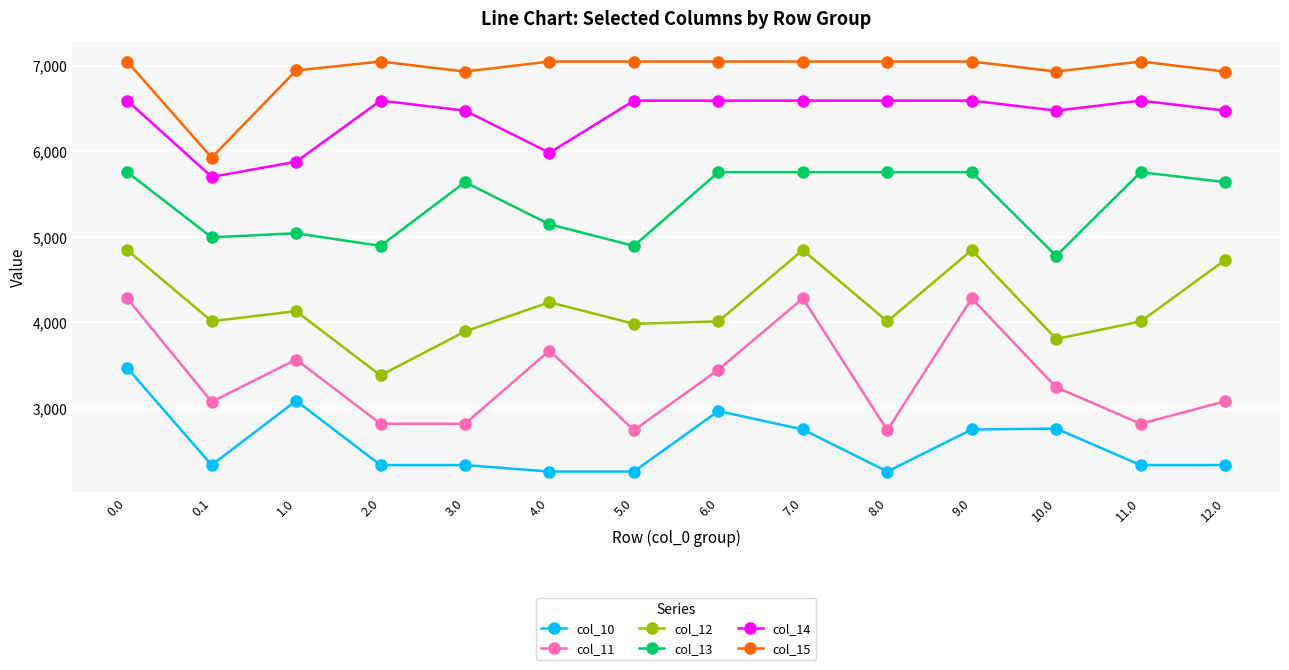

Where is col_13 nearest to the value 5265?

4.0